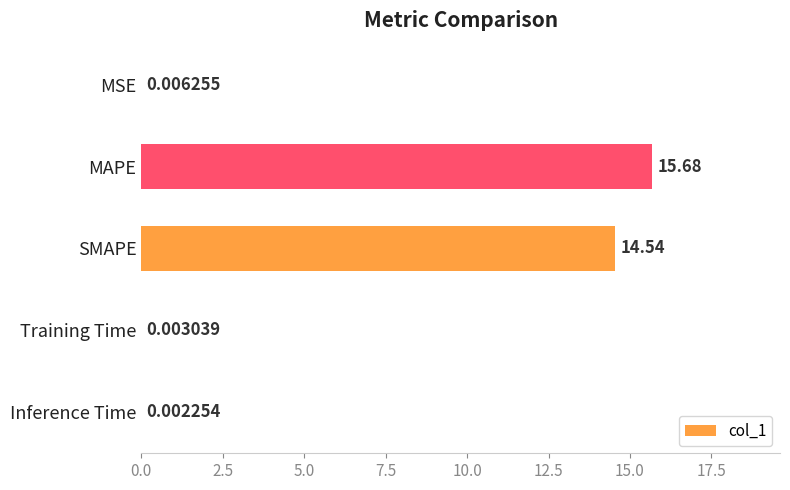

What is the sum of all values?

30.2